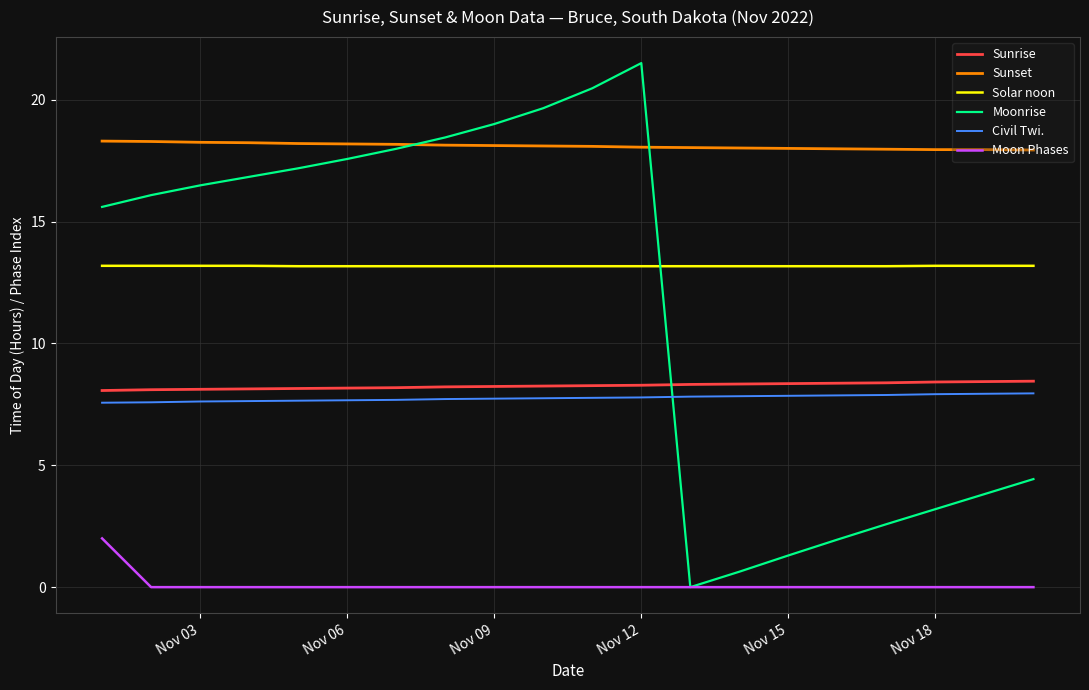

Which series has the largest total across all categories?

Sunset